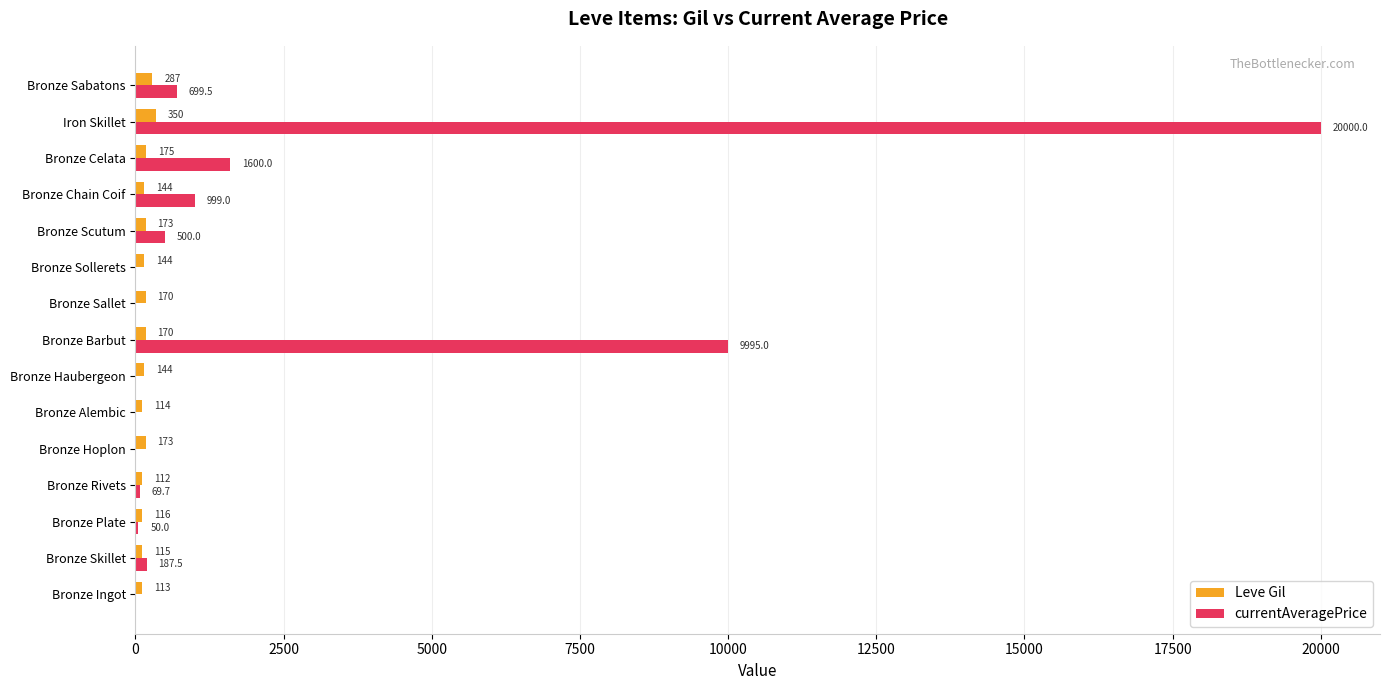

True or false: Leve Gil has a value of 287.0 at Bronze Sabatons.

True